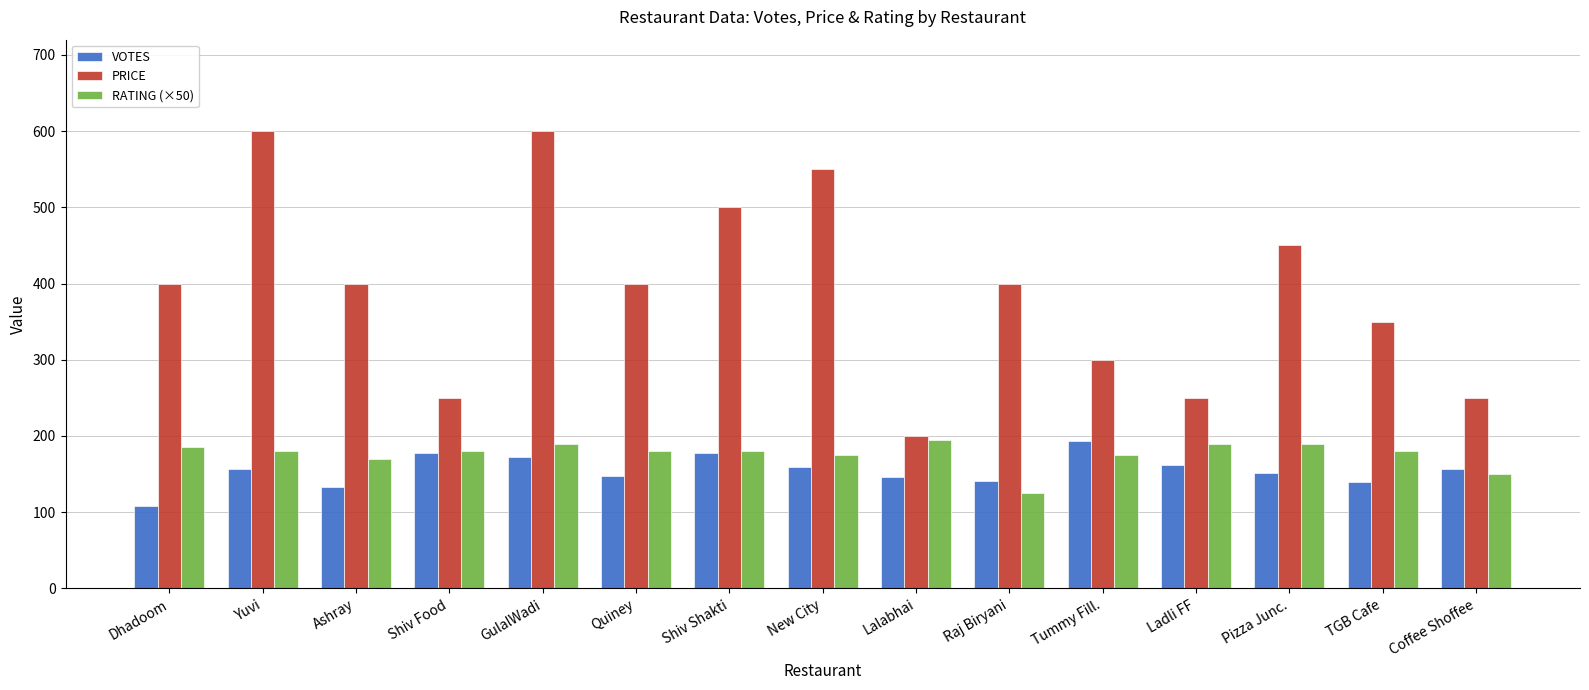

How many groups of bars are there?

15